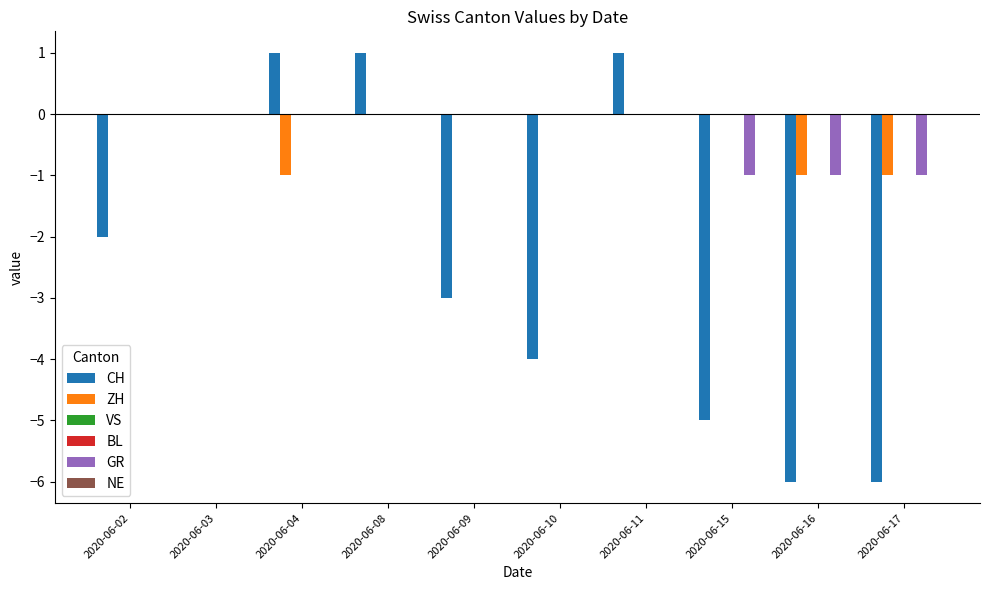

Which category has the highest value in the BL series?

2020-06-02